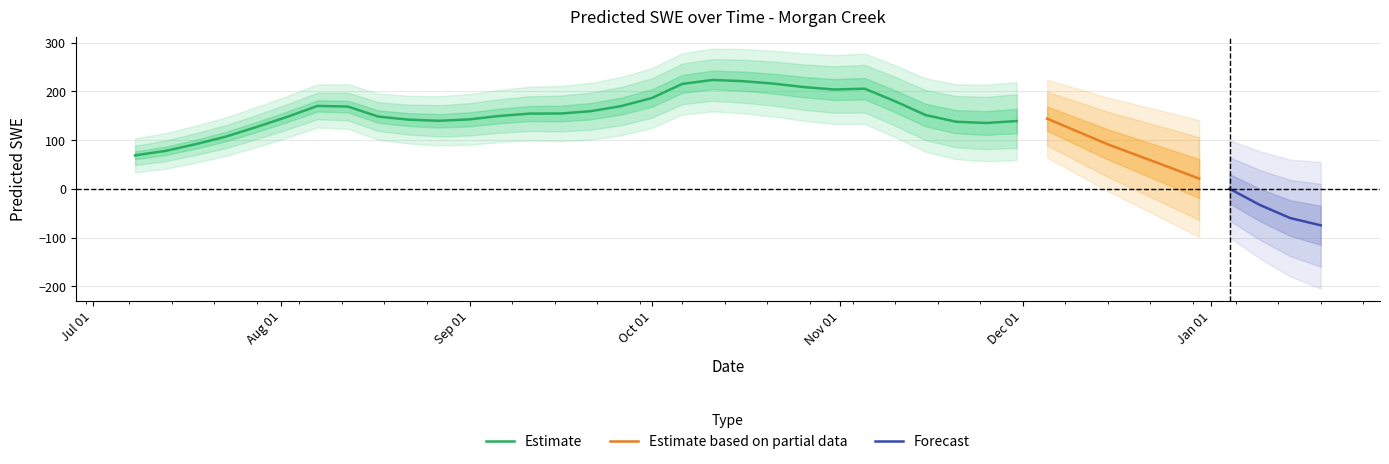

List the labels in order of value, largest first.

2008-10-11, 2008-10-16, 2008-10-21, 2008-10-06, 2008-10-26, 2008-11-05, 2008-10-31, 2008-10-01, 2008-11-10, 2008-08-07, 2008-09-26, 2008-08-12, 2008-09-21, 2008-09-16, 2008-09-11, 2008-11-15, 2008-09-06, 2008-08-17, 2008-08-02, 2008-12-05, 2008-09-01, 2008-08-22, 2008-08-27, 2008-11-30, 2008-11-20, 2008-11-25, 2008-07-28, 2008-12-10, 2008-07-23, 2008-07-18, 2008-12-15, 2008-07-13, 2008-07-08, 2008-12-20, 2008-12-25, 2008-12-30, 2009-01-04, 2009-01-09, 2009-01-14, 2009-01-19